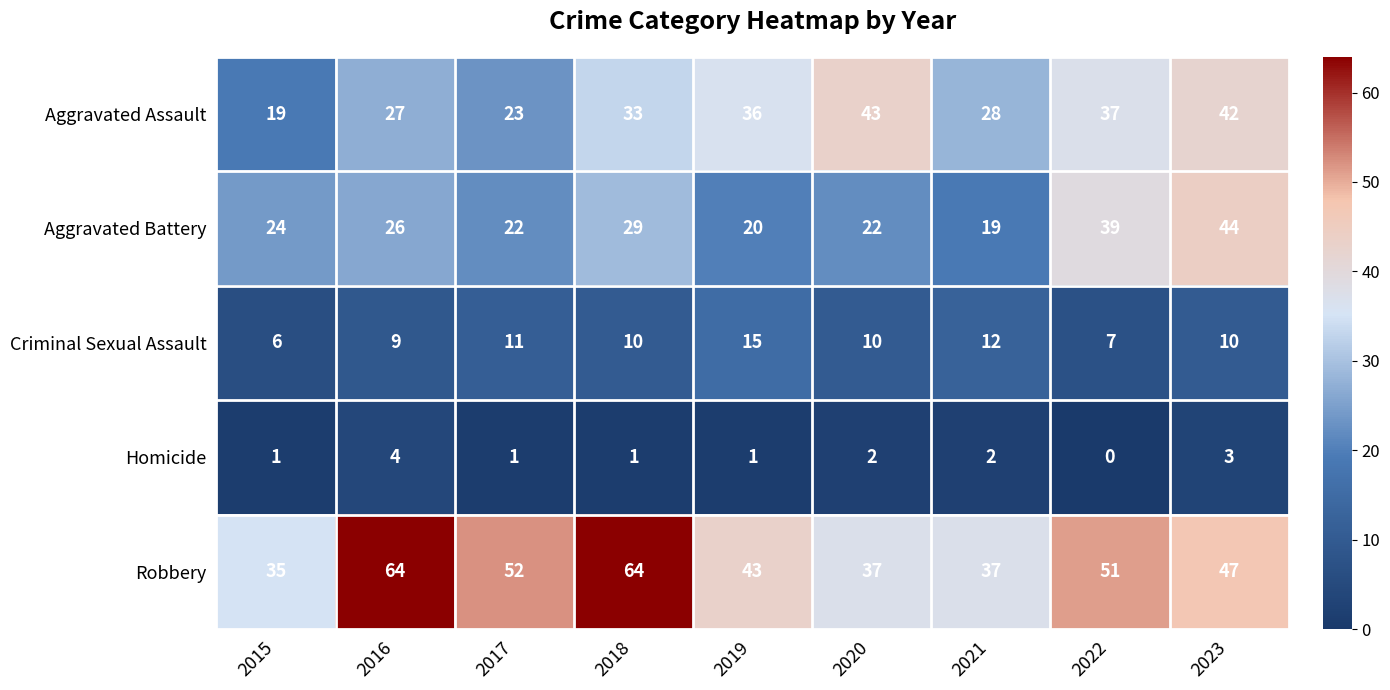

What value does the Robbery series have at 2019?

43